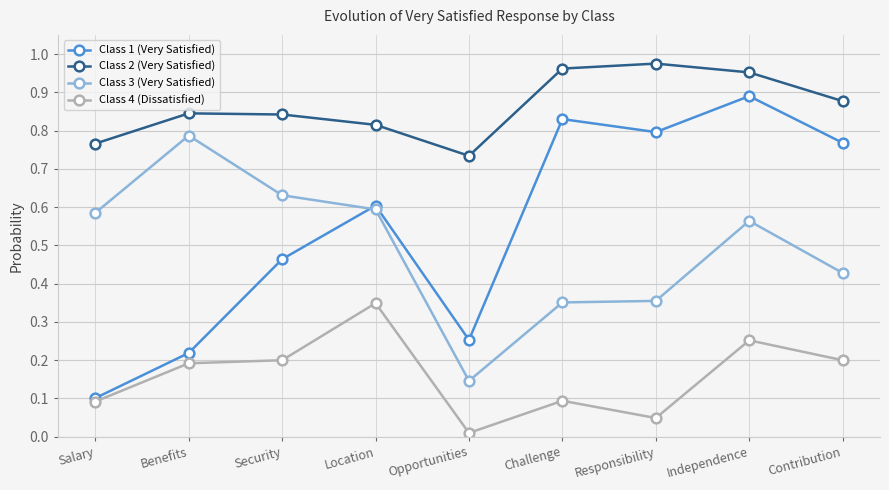

Which series changed the most between Independence and Contribution?

Class 3 (Very Satisfied)